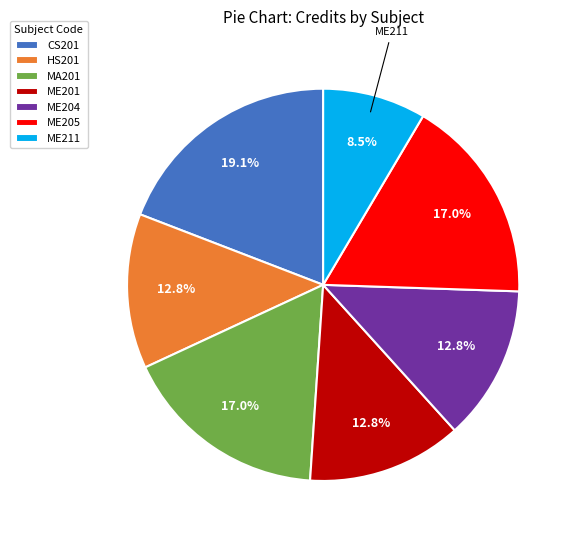

Does ME204 represent more than half of the total?

No